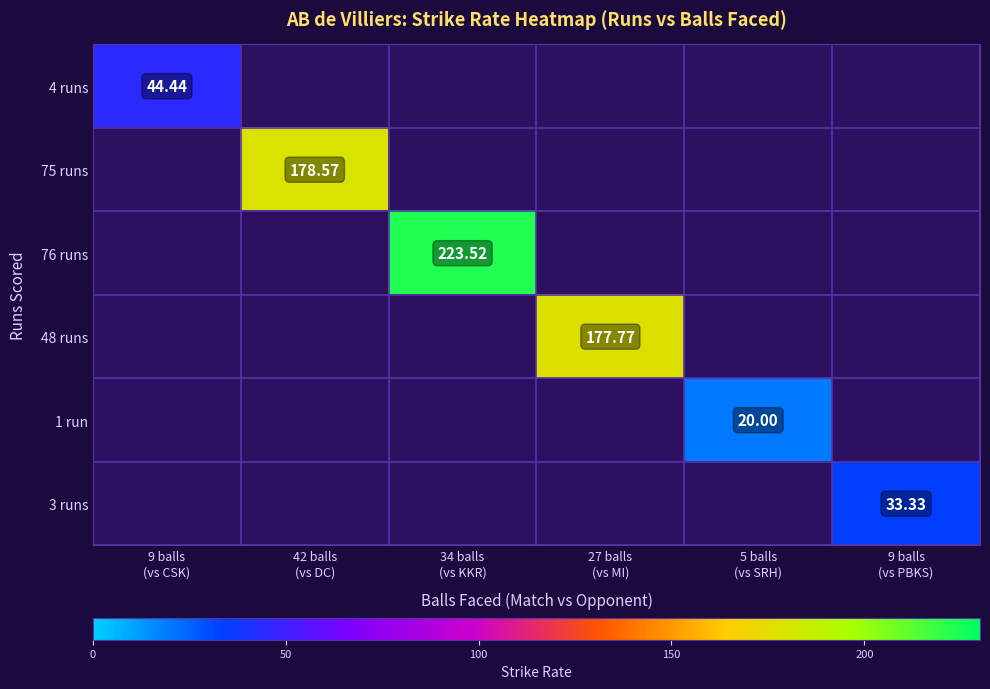

How many positive values does the 1 run series have?

1